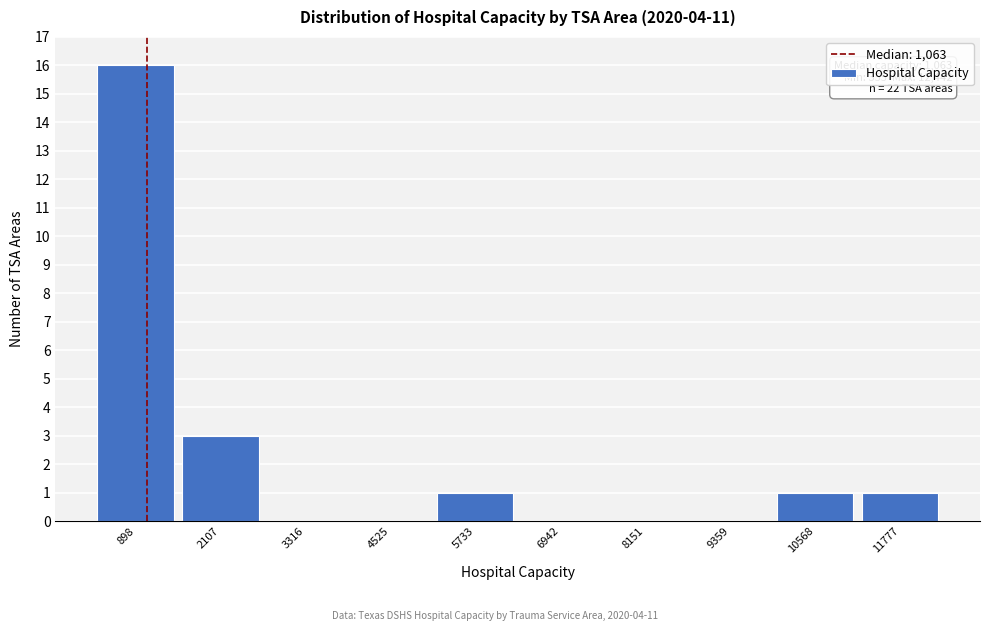

Over which range of the x-axis is the bar tallest?

400 to 1600